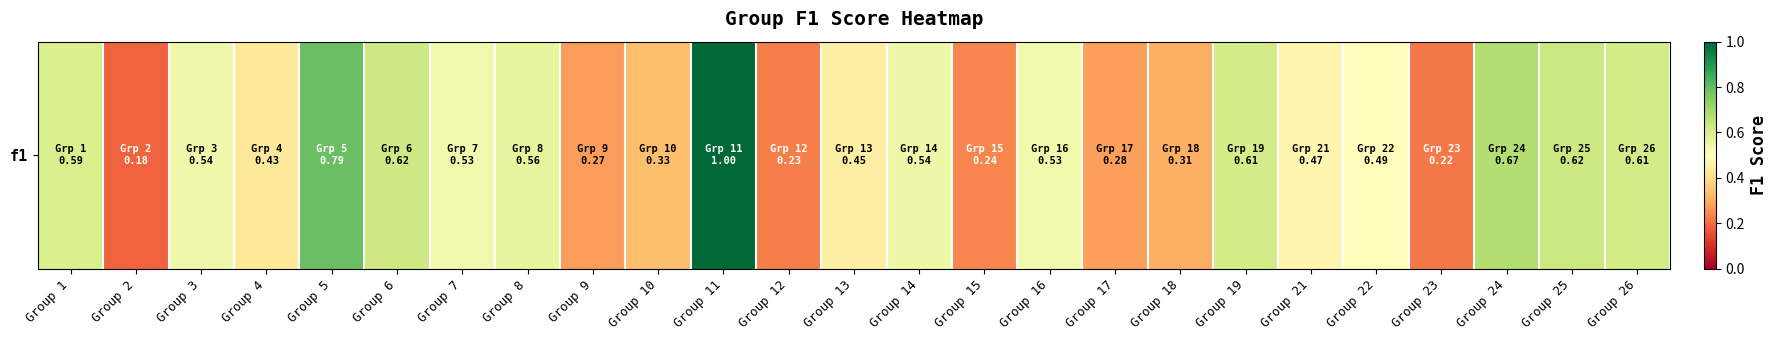

Read the value at Group 26.

0.6